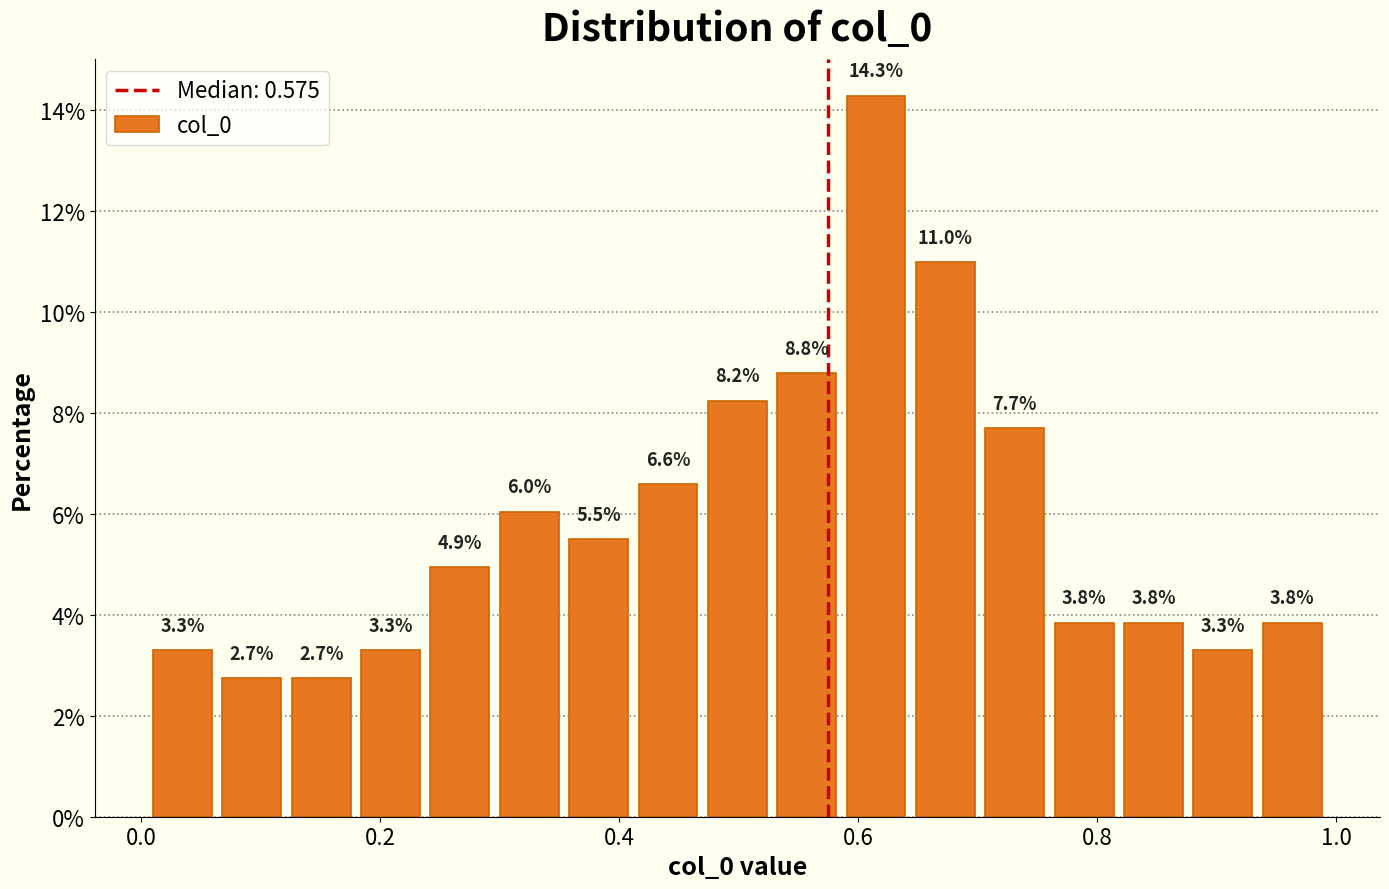

Read against the x-axis, roughly where is the centre of the tallest bar?

0.62